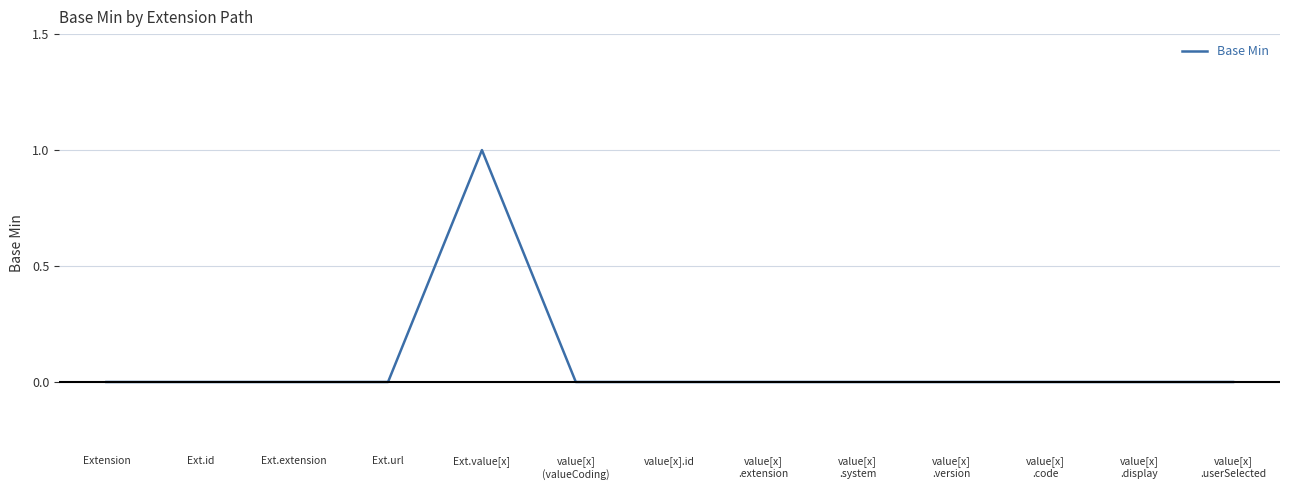

Which label corresponds to the largest value in the chart?

Ext.value[x]